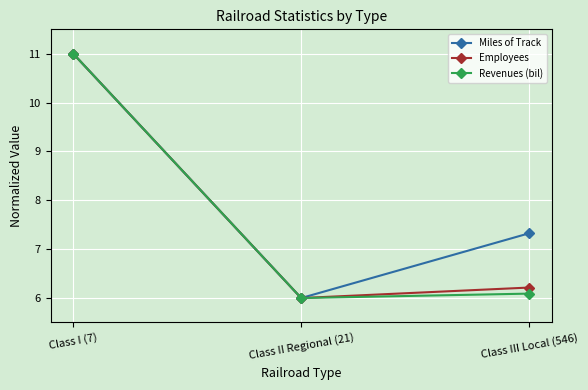

Which label corresponds to the smallest value in the chart?

Class II Regional (21)